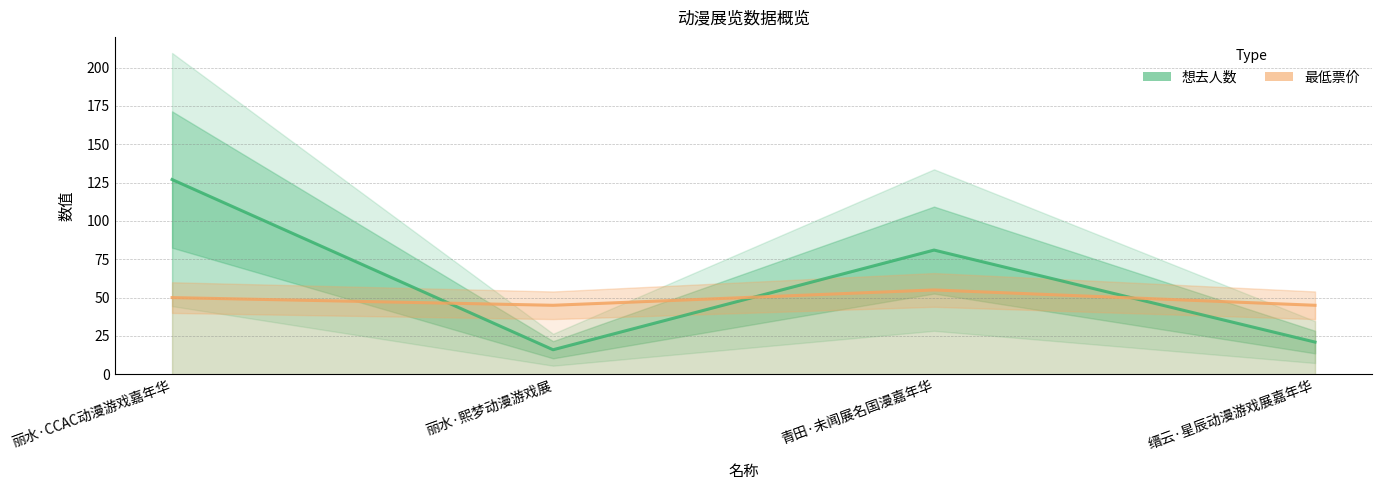

The 最低票价 series shows 23 at 丽水·熙梦动漫游戏展. True or false?

False